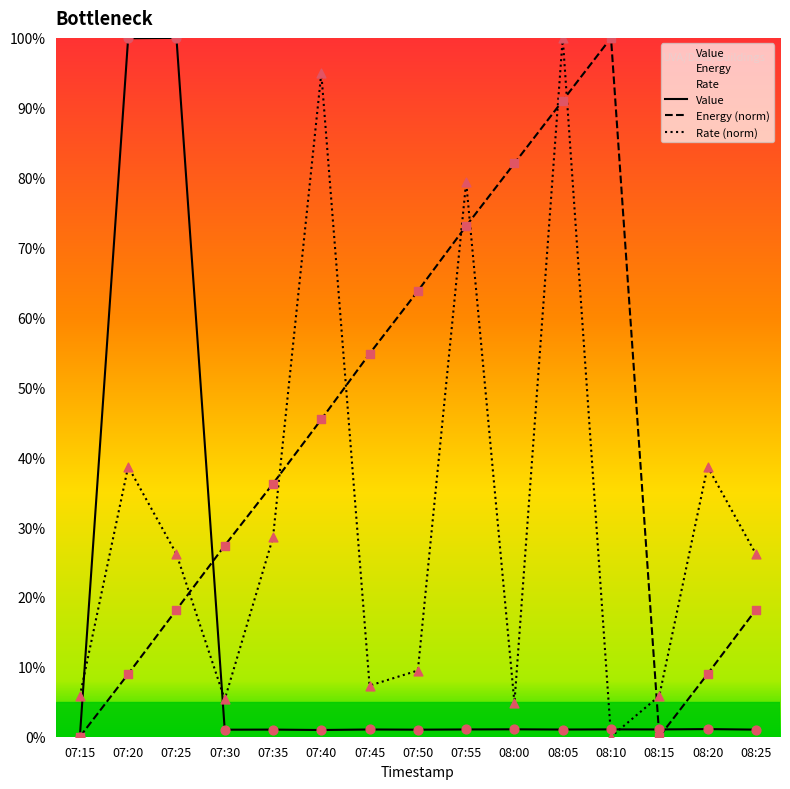

At how many categories does at least one series exceed 89?

5